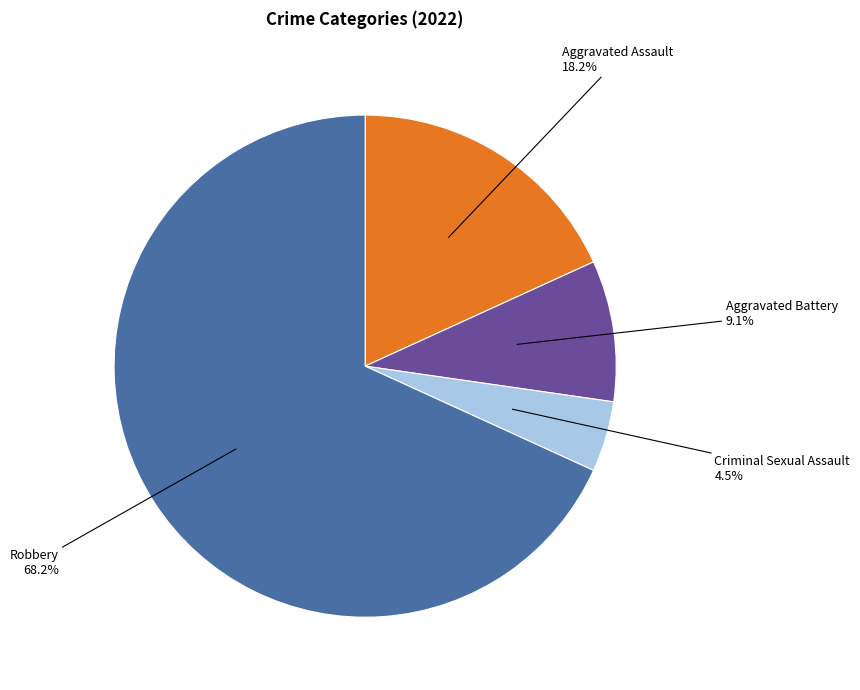

What is the largest slice in the pie chart?

Robbery